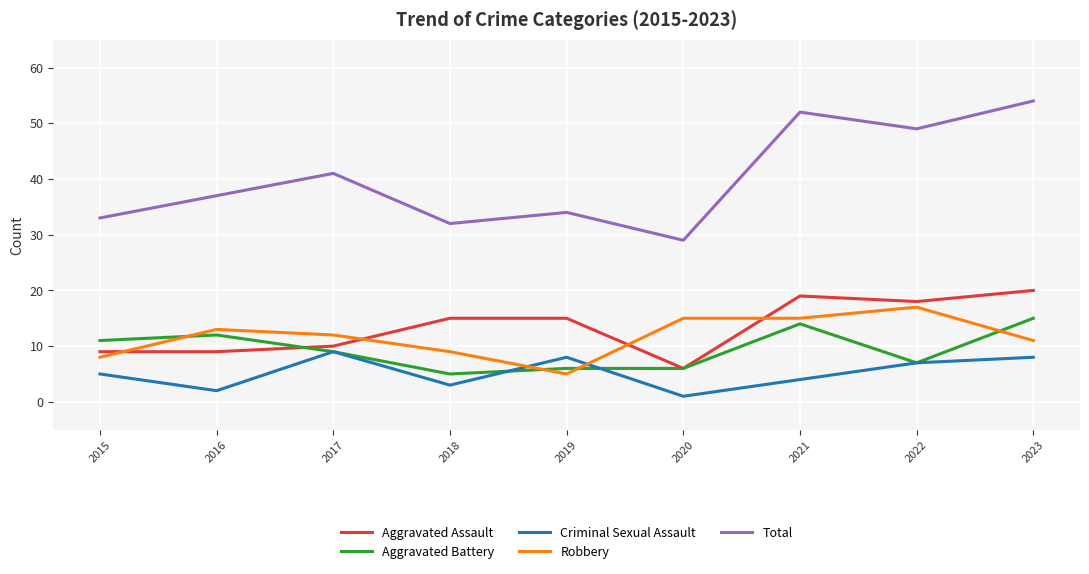

The value of Robbery at 2022 is 7. True or false?

False